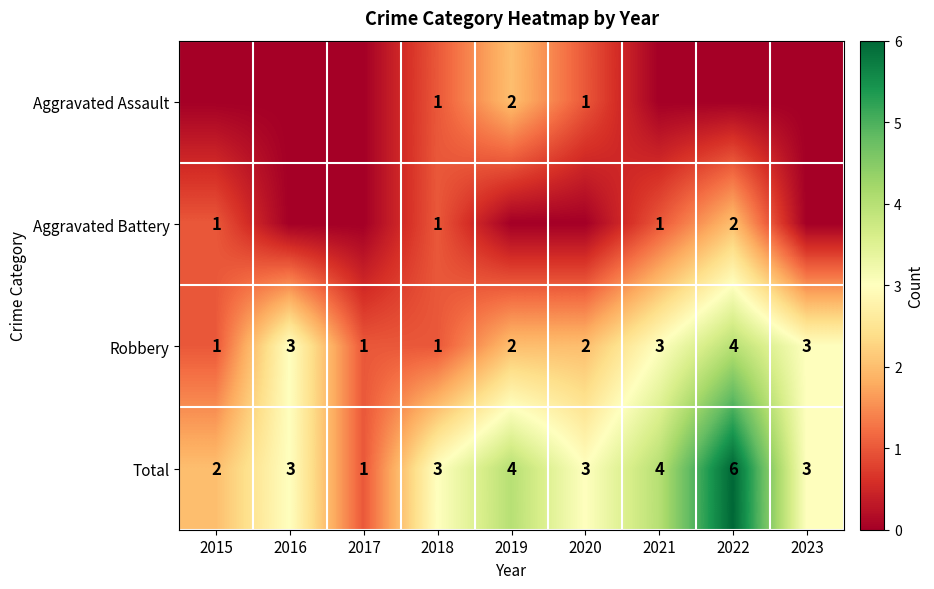

What value does the Total series have at 2020?

3